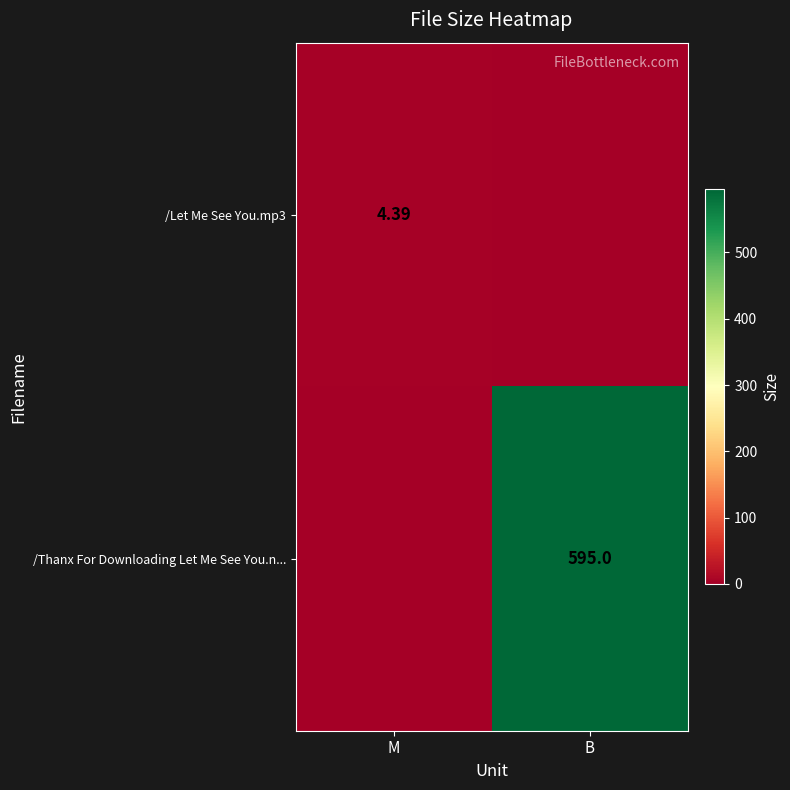

What is the total value across all series at B?

595.0